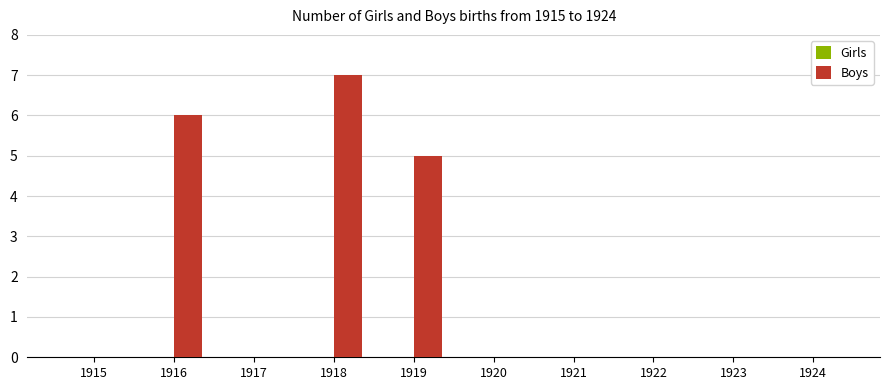

Between 1918 and 1923, which is larger?

1918